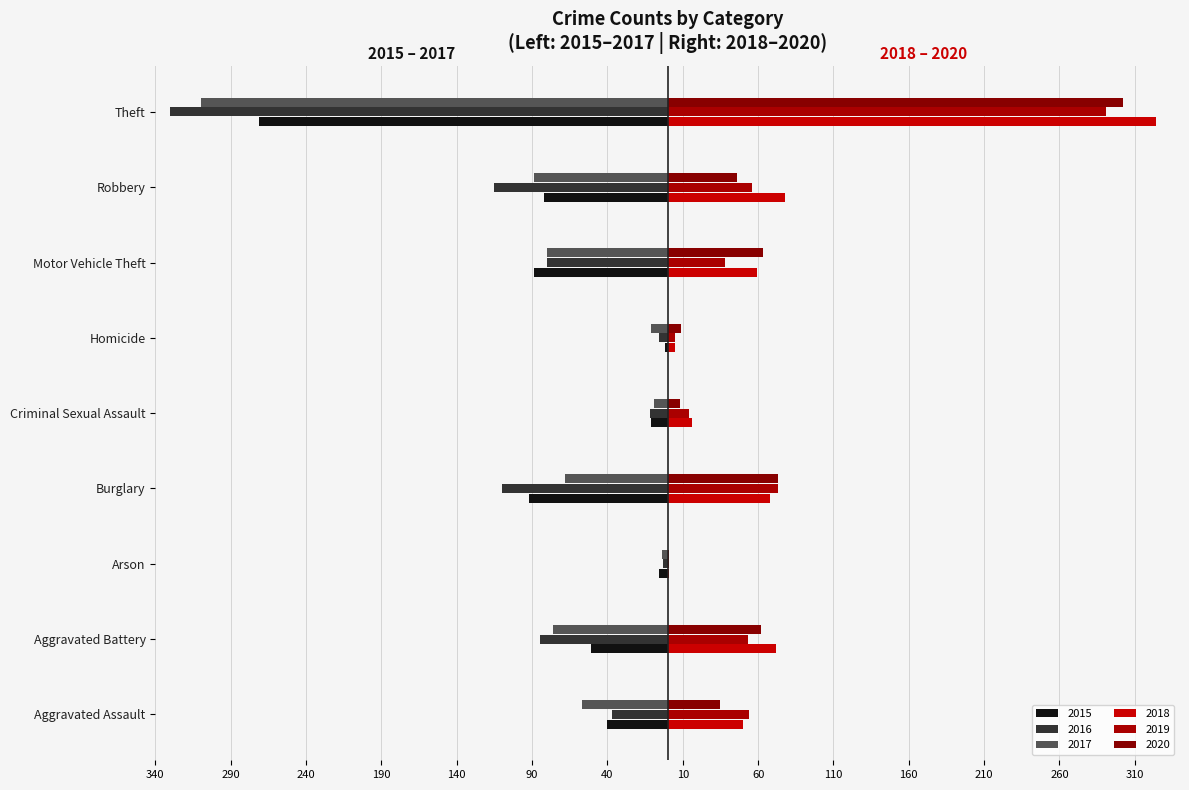

At which label does 2020 first exceed 46?

Aggravated Battery